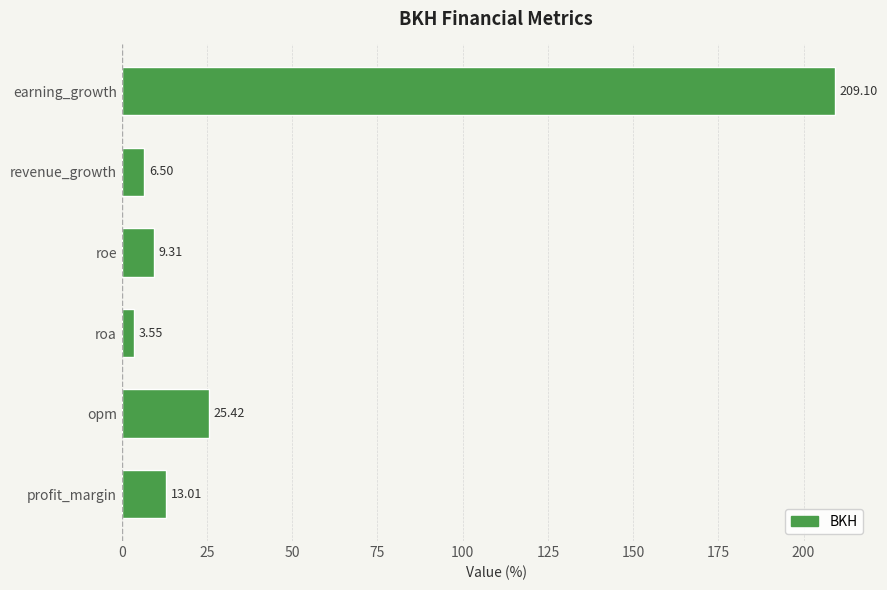

What is the average value?

44.5